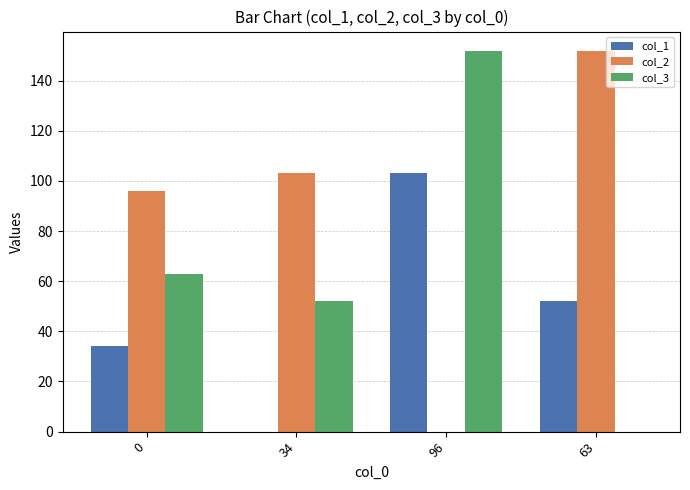

Which category has the highest value in the col_3 series?

96